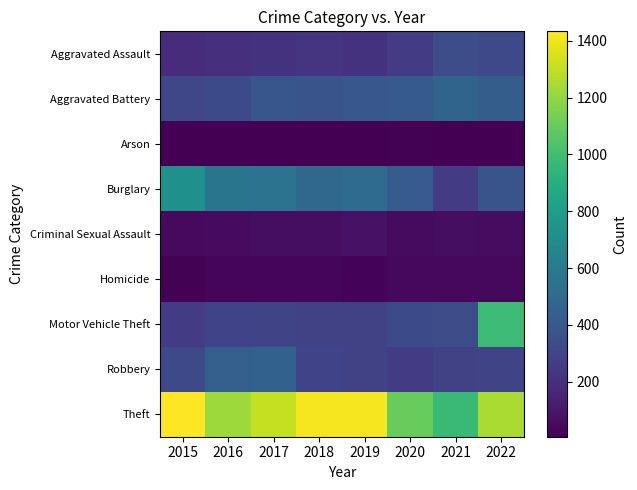

Which series has the largest total across all categories?

Theft